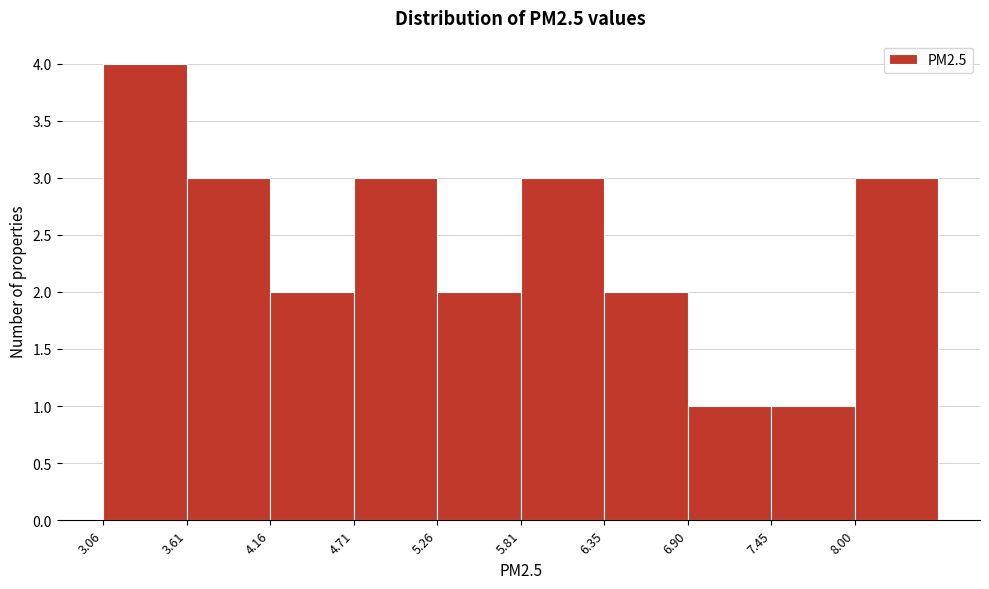

Reading left to right, list every bar in this chart as the range it spans on the x-axis followed by its height. Neither the bar edges nor the heights are printed on the chart, so give them approximately, as read against the axes.

3.1 to 3.6: 4
3.6 to 4.2: 3
4.2 to 4.7: 2
4.7 to 5.3: 3
5.3 to 5.8: 2
5.8 to 6.4: 3
6.4 to 6.9: 2
6.9 to 7.5: 1
7.5 to 8.0: 1
8.0 to 8.6: 3